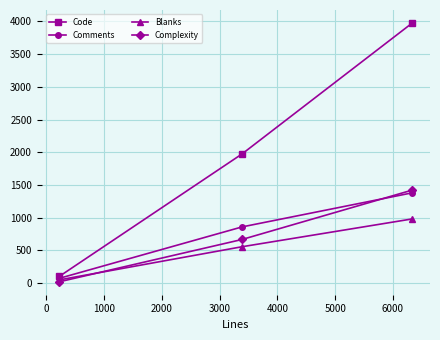

Count the number of categories in the chart.

3